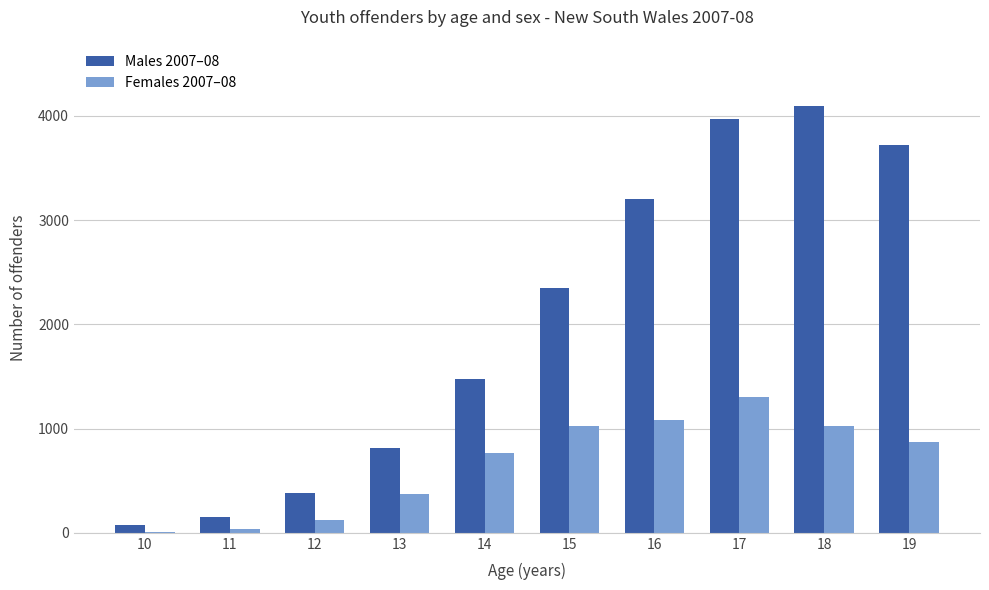

What is the greatest value displayed?

4092